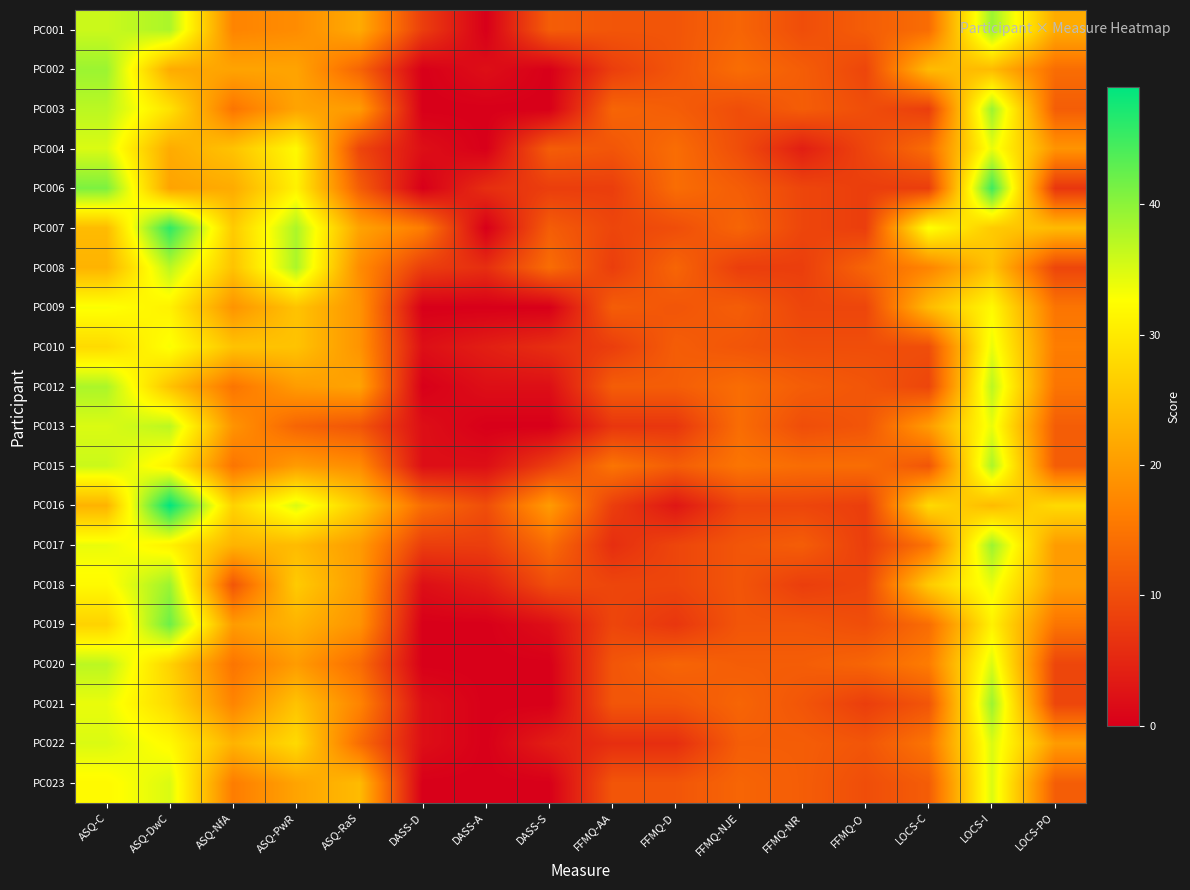

Reading right to left, what are all the values shown in this chart?

PC001: LOCS-PO=22	LOCS-I=39	LOCS-C=14	FFMQ-O=12	FFMQ-NR=10	FFMQ-NJE=13	FFMQ-D=11	FFMQ-AA=11	DASS-S=12	DASS-A=0	DASS-D=8	ASQ-RaS=22	ASQ-PwR=18	ASQ-NfA=17	ASQ-DwC=38	ASQ-C=36
PC002: LOCS-PO=14	LOCS-I=24	LOCS-C=24	FFMQ-O=9	FFMQ-NR=12	FFMQ-NJE=14	FFMQ-D=11	FFMQ-AA=8	DASS-S=0	DASS-A=2	DASS-D=0	ASQ-RaS=13	ASQ-PwR=21	ASQ-NfA=21	ASQ-DwC=22	ASQ-C=39
PC003: LOCS-PO=12	LOCS-I=39	LOCS-C=8	FFMQ-O=10	FFMQ-NR=12	FFMQ-NJE=10	FFMQ-D=12	FFMQ-AA=13	DASS-S=0	DASS-A=0	DASS-D=0	ASQ-RaS=20	ASQ-PwR=21	ASQ-NfA=15	ASQ-DwC=29	ASQ-C=37
PC004: LOCS-PO=19	LOCS-I=34	LOCS-C=14	FFMQ-O=9	FFMQ-NR=4	FFMQ-NJE=10	FFMQ-D=14	FFMQ-AA=11	DASS-S=12	DASS-A=0	DASS-D=2	ASQ-RaS=9	ASQ-PwR=32	ASQ-NfA=25	ASQ-DwC=22	ASQ-C=35
PC006: LOCS-PO=7	LOCS-I=45	LOCS-C=8	FFMQ-O=8	FFMQ-NR=9	FFMQ-NJE=12	FFMQ-D=14	FFMQ-AA=8	DASS-S=8	DASS-A=6	DASS-D=0	ASQ-RaS=12	ASQ-PwR=31	ASQ-NfA=22	ASQ-DwC=21	ASQ-C=41
PC007: LOCS-PO=24	LOCS-I=26	LOCS-C=33	FFMQ-O=8	FFMQ-NR=9	FFMQ-NJE=13	FFMQ-D=10	FFMQ-AA=9	DASS-S=12	DASS-A=0	DASS-D=16	ASQ-RaS=21	ASQ-PwR=38	ASQ-NfA=26	ASQ-DwC=46	ASQ-C=24
PC008: LOCS-PO=9	LOCS-I=25	LOCS-C=17	FFMQ-O=13	FFMQ-NR=8	FFMQ-NJE=8	FFMQ-D=13	FFMQ-AA=8	DASS-S=14	DASS-A=6	DASS-D=8	ASQ-RaS=18	ASQ-PwR=38	ASQ-NfA=25	ASQ-DwC=37	ASQ-C=23
PC009: LOCS-PO=15	LOCS-I=32	LOCS-C=24	FFMQ-O=9	FFMQ-NR=9	FFMQ-NJE=12	FFMQ-D=11	FFMQ-AA=12	DASS-S=0	DASS-A=0	DASS-D=0	ASQ-RaS=19	ASQ-PwR=25	ASQ-NfA=19	ASQ-DwC=31	ASQ-C=33
PC010: LOCS-PO=16	LOCS-I=34	LOCS-C=10	FFMQ-O=10	FFMQ-NR=10	FFMQ-NJE=11	FFMQ-D=12	FFMQ-AA=8	DASS-S=6	DASS-A=4	DASS-D=2	ASQ-RaS=19	ASQ-PwR=25	ASQ-NfA=25	ASQ-DwC=33	ASQ-C=28
PC012: LOCS-PO=15	LOCS-I=37	LOCS-C=9	FFMQ-O=11	FFMQ-NR=12	FFMQ-NJE=14	FFMQ-D=12	FFMQ-AA=12	DASS-S=2	DASS-A=2	DASS-D=0	ASQ-RaS=21	ASQ-PwR=20	ASQ-NfA=15	ASQ-DwC=25	ASQ-C=38
PC013: LOCS-PO=12	LOCS-I=34	LOCS-C=20	FFMQ-O=11	FFMQ-NR=10	FFMQ-NJE=14	FFMQ-D=7	FFMQ-AA=7	DASS-S=0	DASS-A=0	DASS-D=2	ASQ-RaS=11	ASQ-PwR=13	ASQ-NfA=19	ASQ-DwC=37	ASQ-C=35
PC015: LOCS-PO=12	LOCS-I=38	LOCS-C=11	FFMQ-O=14	FFMQ-NR=14	FFMQ-NJE=15	FFMQ-D=12	FFMQ-AA=15	DASS-S=8	DASS-A=2	DASS-D=2	ASQ-RaS=18	ASQ-PwR=20	ASQ-NfA=15	ASQ-DwC=31	ASQ-C=36
PC016: LOCS-PO=28	LOCS-I=24	LOCS-C=28	FFMQ-O=8	FFMQ-NR=9	FFMQ-NJE=9	FFMQ-D=3	FFMQ-AA=8	DASS-S=20	DASS-A=10	DASS-D=14	ASQ-RaS=26	ASQ-PwR=35	ASQ-NfA=27	ASQ-DwC=49	ASQ-C=23
PC017: LOCS-PO=20	LOCS-I=39	LOCS-C=15	FFMQ-O=8	FFMQ-NR=12	FFMQ-NJE=11	FFMQ-D=9	FFMQ-AA=6	DASS-S=14	DASS-A=8	DASS-D=8	ASQ-RaS=20	ASQ-PwR=24	ASQ-NfA=23	ASQ-DwC=31	ASQ-C=34
PC018: LOCS-PO=20	LOCS-I=34	LOCS-C=26	FFMQ-O=9	FFMQ-NR=8	FFMQ-NJE=11	FFMQ-D=9	FFMQ-AA=9	DASS-S=10	DASS-A=4	DASS-D=2	ASQ-RaS=20	ASQ-PwR=26	ASQ-NfA=11	ASQ-DwC=39	ASQ-C=32
PC019: LOCS-PO=15	LOCS-I=31	LOCS-C=14	FFMQ-O=10	FFMQ-NR=11	FFMQ-NJE=11	FFMQ-D=7	FFMQ-AA=9	DASS-S=2	DASS-A=0	DASS-D=0	ASQ-RaS=19	ASQ-PwR=23	ASQ-NfA=20	ASQ-DwC=42	ASQ-C=27
PC020: LOCS-PO=9	LOCS-I=35	LOCS-C=16	FFMQ-O=13	FFMQ-NR=12	FFMQ-NJE=12	FFMQ-D=13	FFMQ-AA=11	DASS-S=0	DASS-A=0	DASS-D=0	ASQ-RaS=14	ASQ-PwR=20	ASQ-NfA=15	ASQ-DwC=27	ASQ-C=37
PC021: LOCS-PO=9	LOCS-I=39	LOCS-C=11	FFMQ-O=8	FFMQ-NR=11	FFMQ-NJE=13	FFMQ-D=11	FFMQ-AA=11	DASS-S=0	DASS-A=0	DASS-D=2	ASQ-RaS=17	ASQ-PwR=25	ASQ-NfA=17	ASQ-DwC=28	ASQ-C=34
PC022: LOCS-PO=20	LOCS-I=35	LOCS-C=15	FFMQ-O=11	FFMQ-NR=12	FFMQ-NJE=12	FFMQ-D=6	FFMQ-AA=6	DASS-S=4	DASS-A=0	DASS-D=2	ASQ-RaS=14	ASQ-PwR=28	ASQ-NfA=23	ASQ-DwC=32	ASQ-C=35
PC023: LOCS-PO=12	LOCS-I=35	LOCS-C=12	FFMQ-O=10	FFMQ-NR=12	FFMQ-NJE=13	FFMQ-D=11	FFMQ-AA=11	DASS-S=0	DASS-A=0	DASS-D=0	ASQ-RaS=24	ASQ-PwR=21	ASQ-NfA=16	ASQ-DwC=35	ASQ-C=32